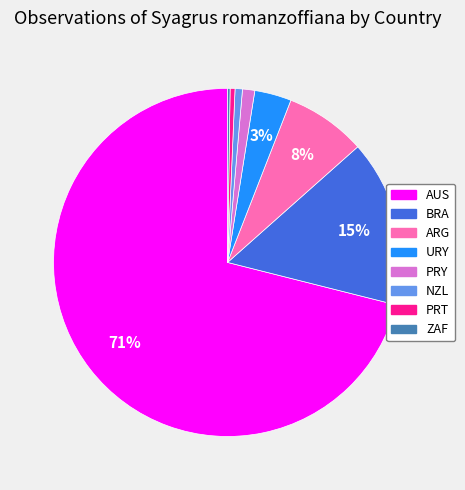

What percentage is the URY slice, to the nearest percent?

3%